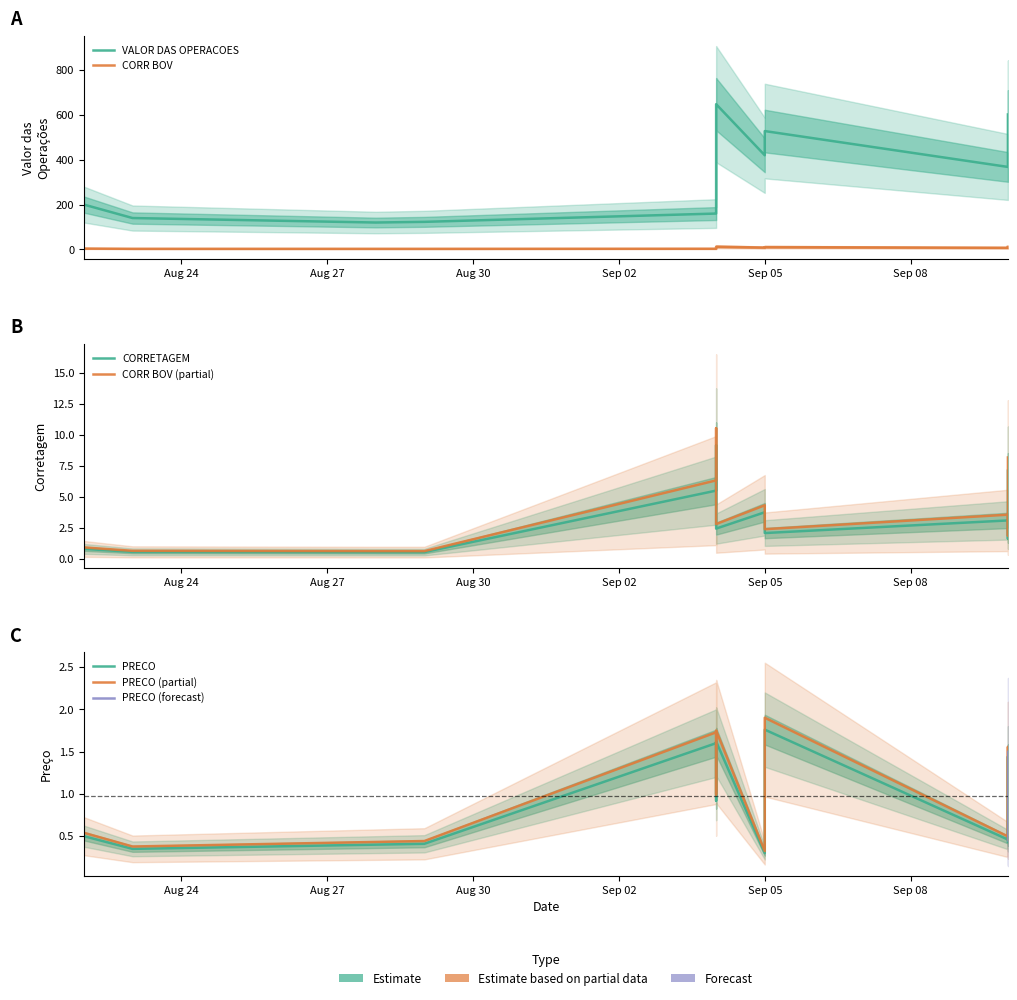

What is the sum of all VALOR DAS OPERACOES values?

5713.0